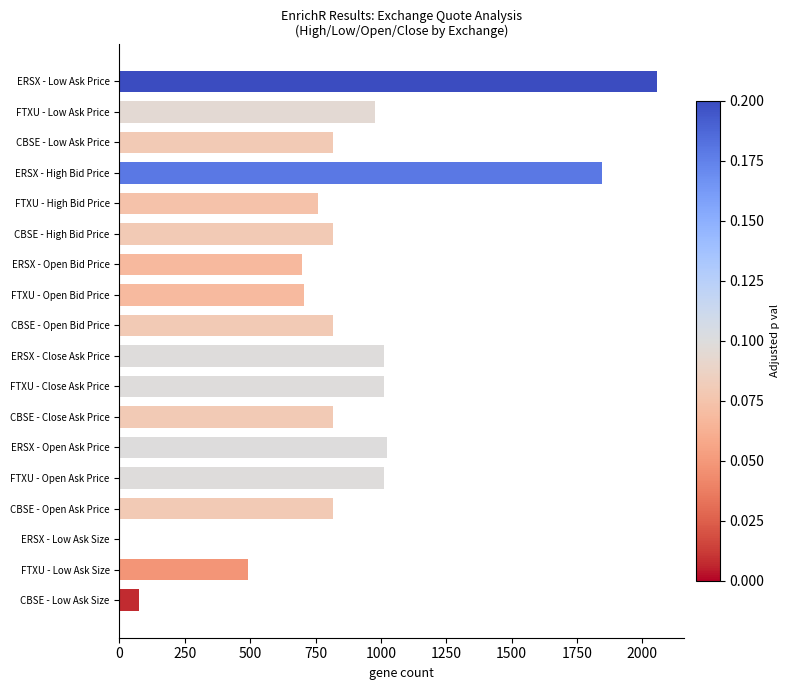

What is the sum of all values?

15749.9